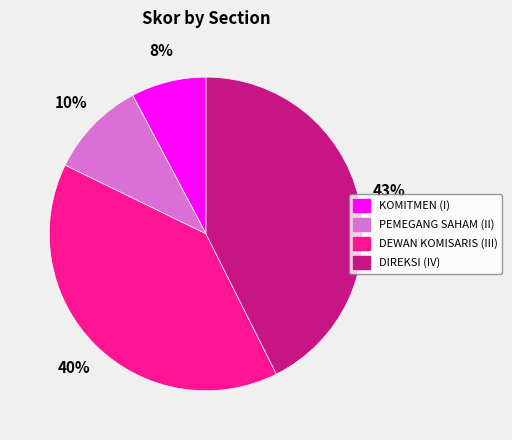

What percentage is the KOMITMEN (I) slice, to the nearest percent?

8%